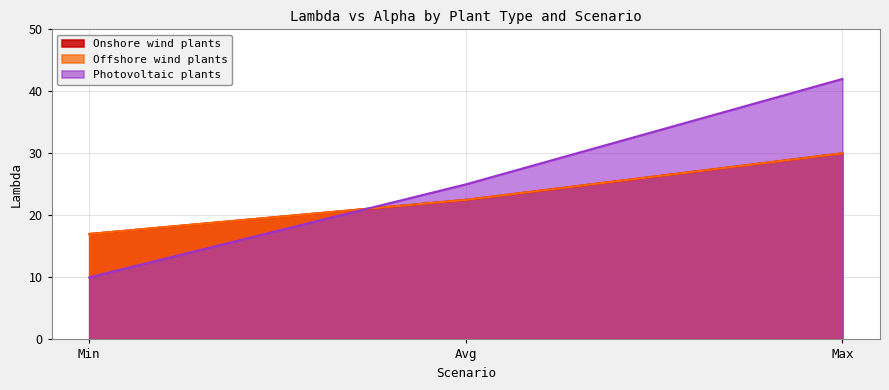

What is the difference between the second highest and minimum values in the Onshore wind plants series?

5.5